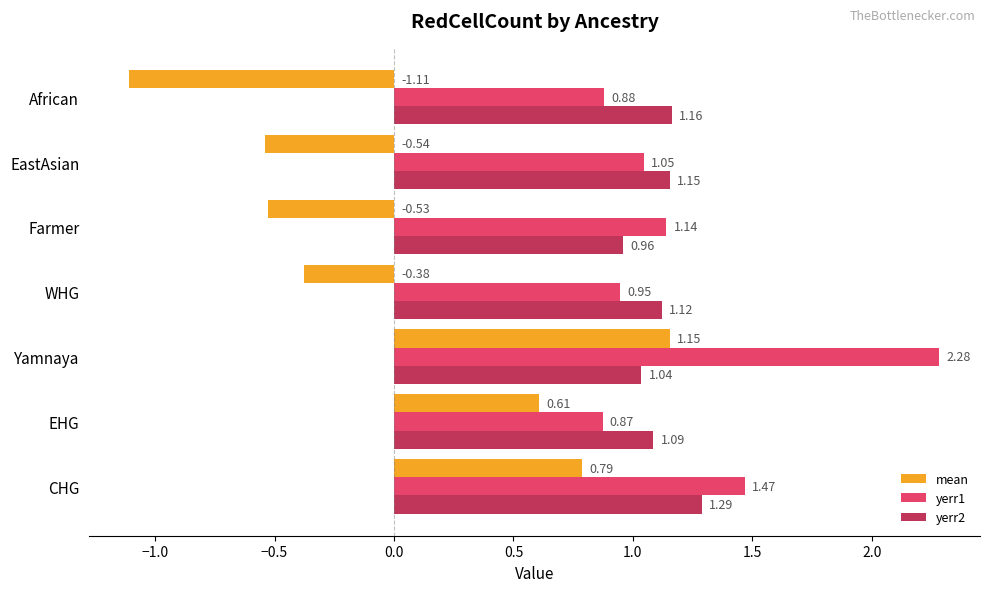

Is the value of yerr1 at Yamnaya greater than the value of yerr2 at Yamnaya?

Yes